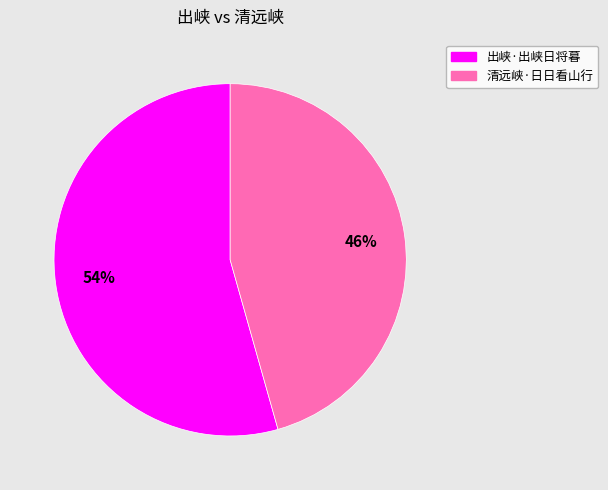

Do 出峡·出峡日将暮 and 清远峡·日日看山行 together represent more than half of the pie?

Yes